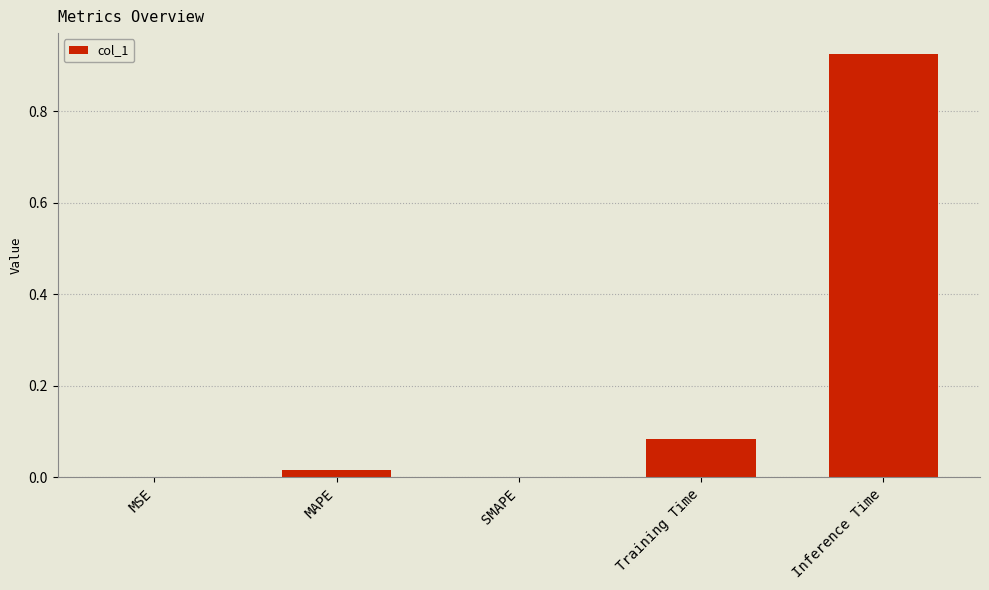

Which category has the highest value across all series?

Inference Time